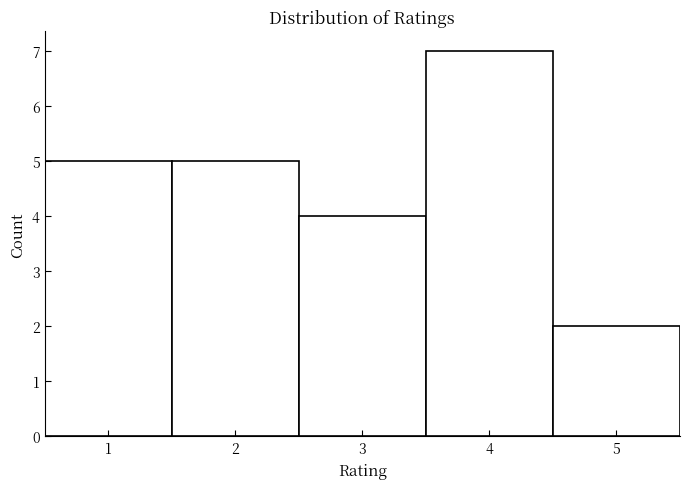

What is the height of the bar covering 1.5 to 2.5 on the x-axis? The values are not printed on the chart, so give them approximately, as read against the axis.

5